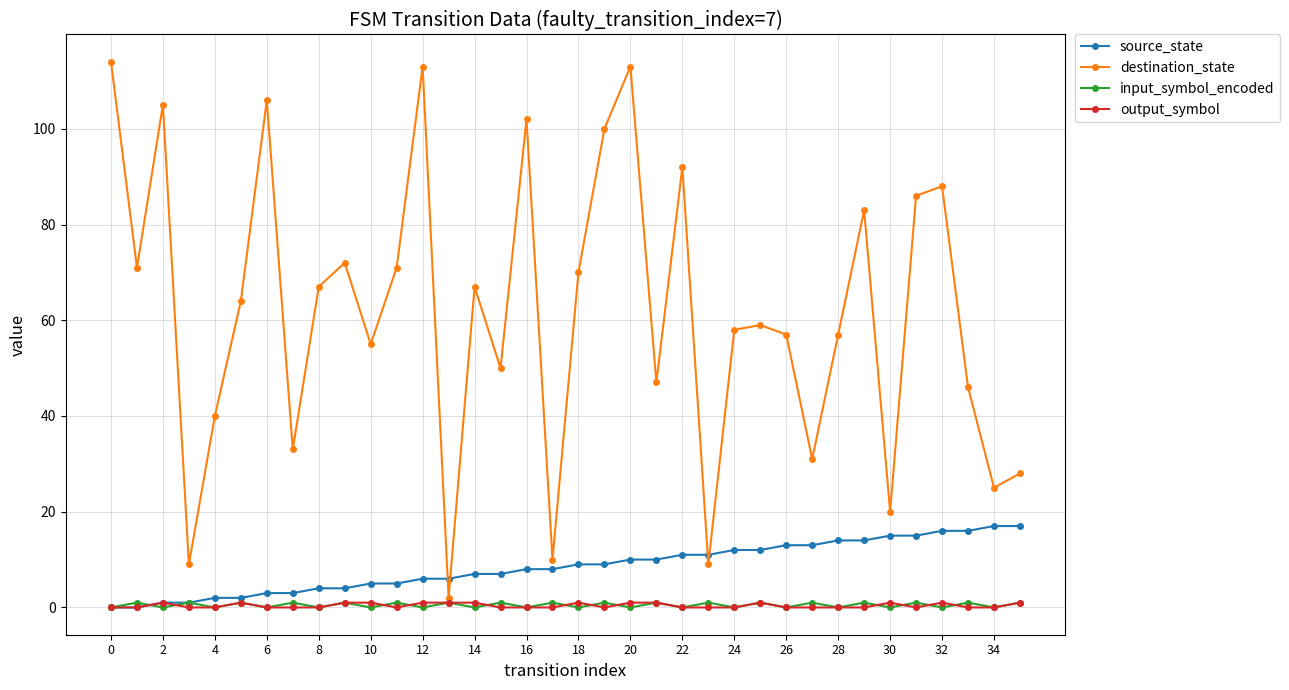

What is the maximum value for destination_state?

114